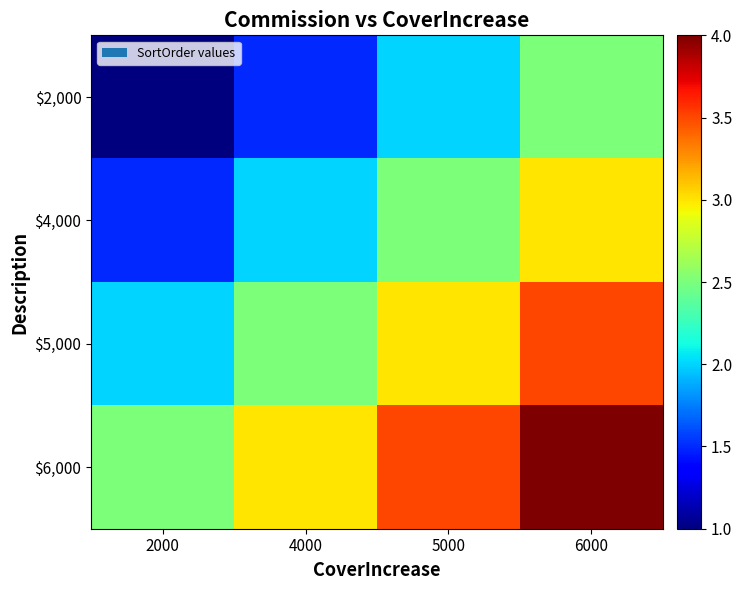

At which category is the sum across all series the highest?

6000